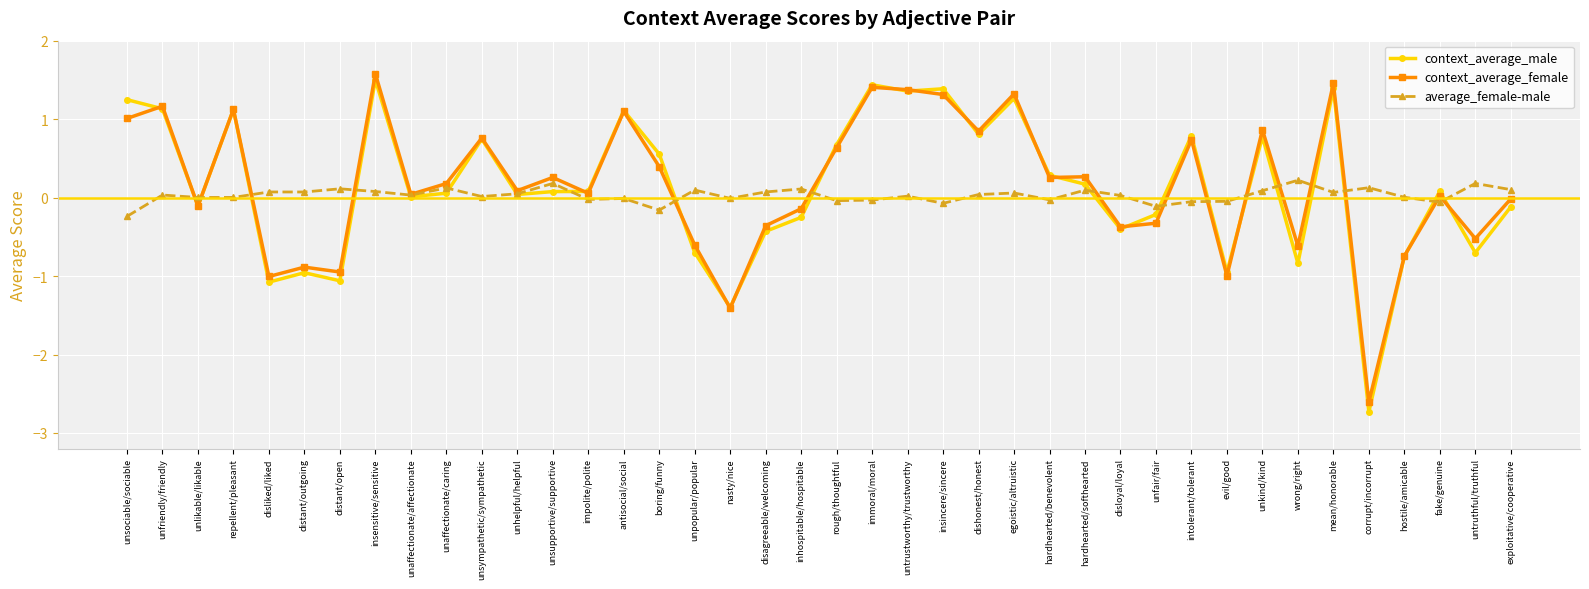

What is the value of the context_average_male point at the 18th from the left?

-1.4